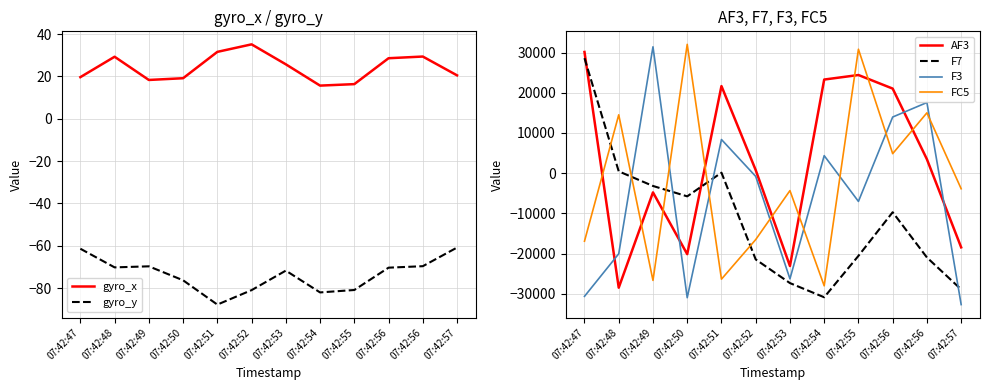

Where is the first local minimum for FC5?

07:42:49